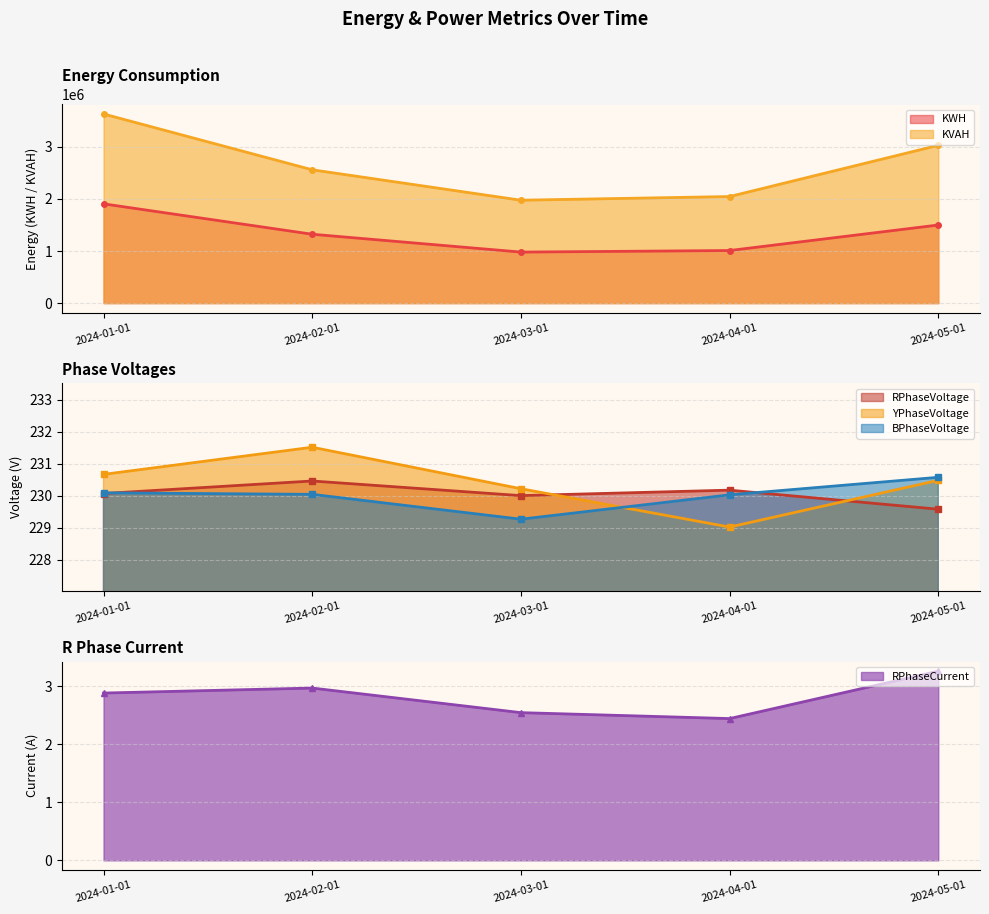

Rank the series at 2024-05-01 from highest to lowest value.

KVAH, KWH